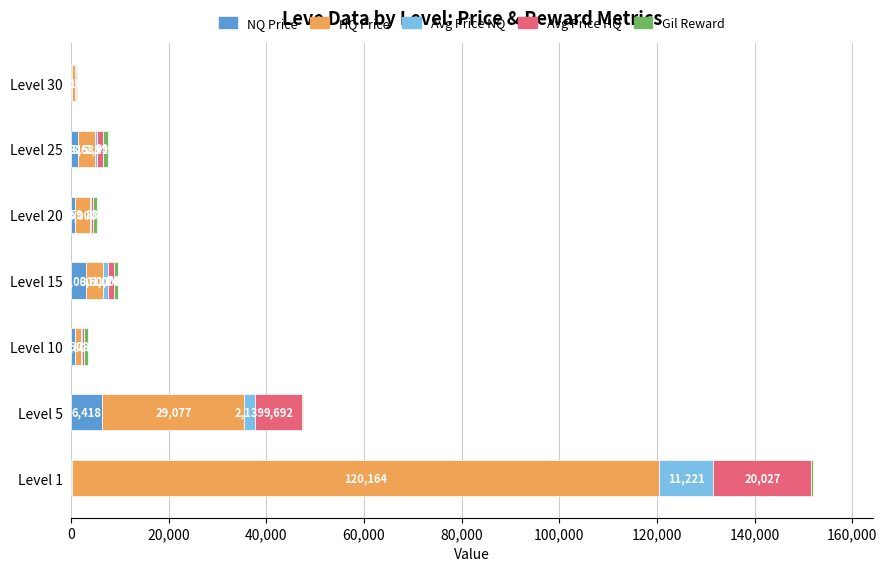

What is the sum of the NQ Price values at Level 30 and Level 5?

6708